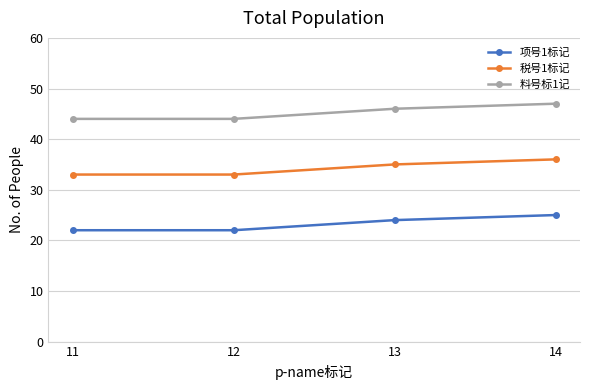

What is the minimum value for 料号标1记?

44